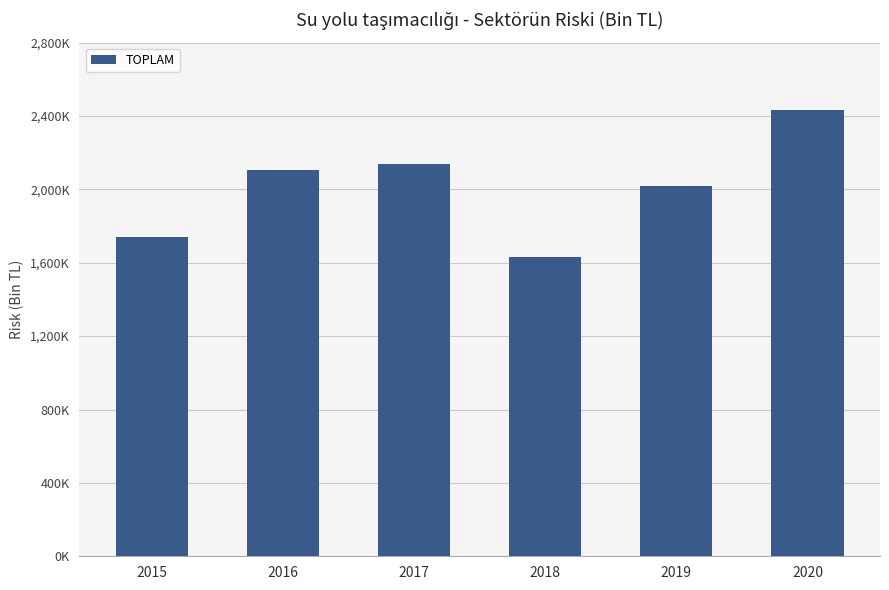

Reading left to right, extract all data points from this chart.

2015=1741684.7	2016=2107359.3	2017=2138848.4	2018=1633061.4	2019=2019114.9	2020=2434811.3